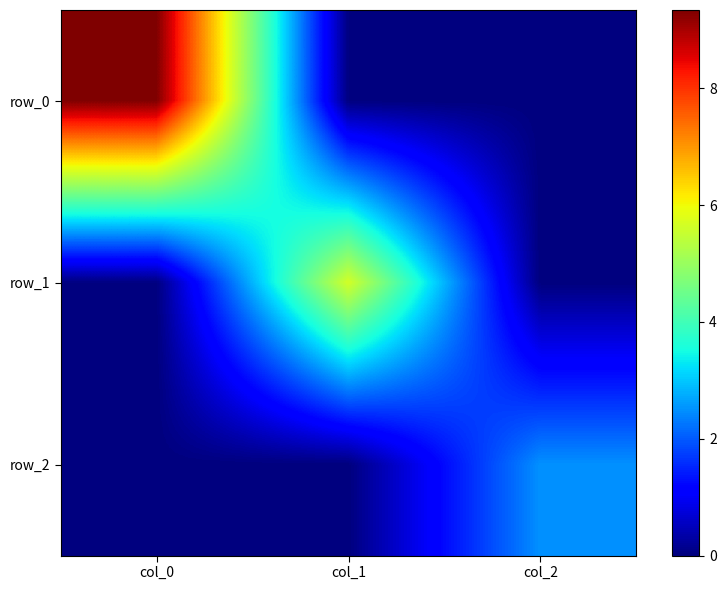

At which label does row_0 reach its peak?

col_0